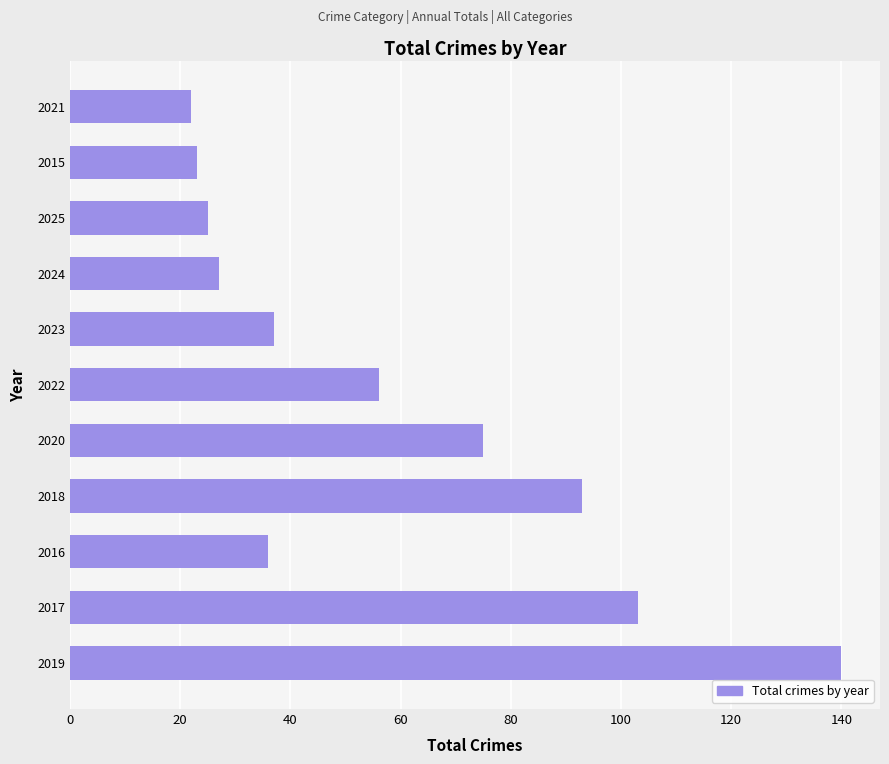

What is the average value?

58